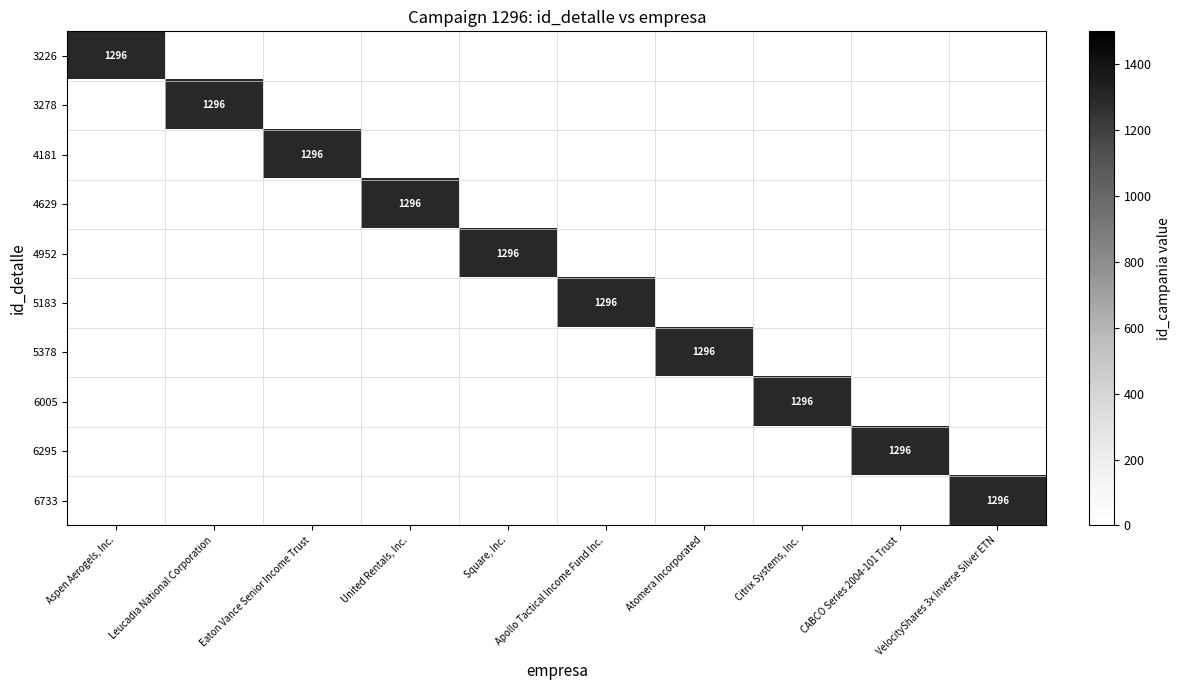

The value of 4181 at Eaton Vance Senior Income Trust is 1296. True or false?

True